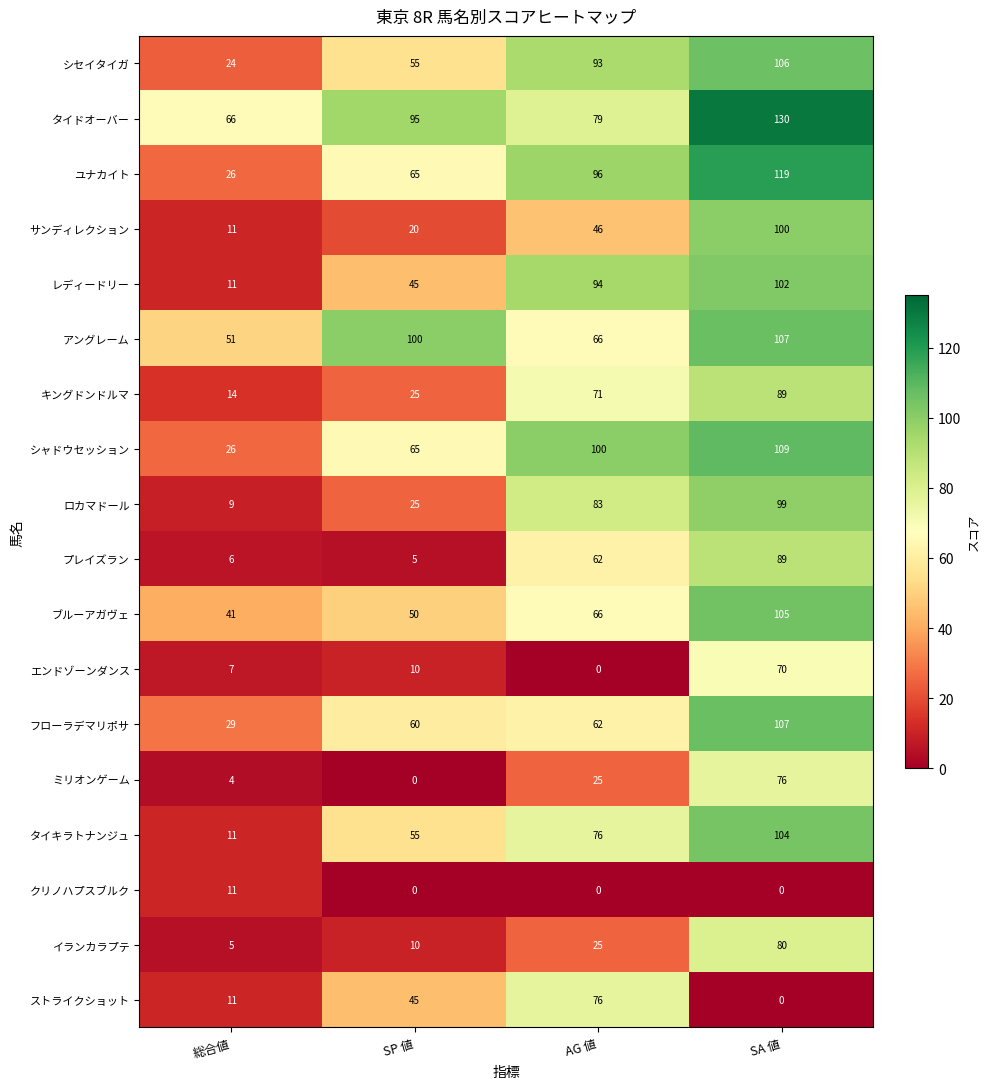

What is the difference between the maximum and minimum values in the シャドウセッション series?

83